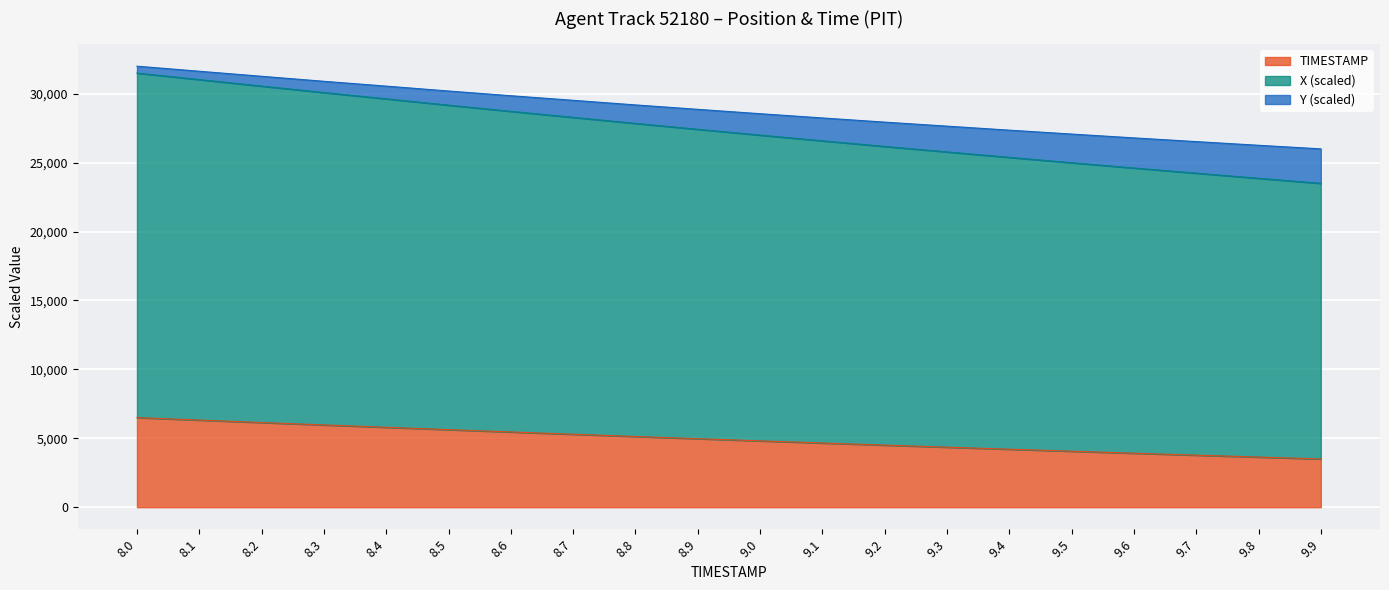

At which label does X first exceed 27421?

8.0